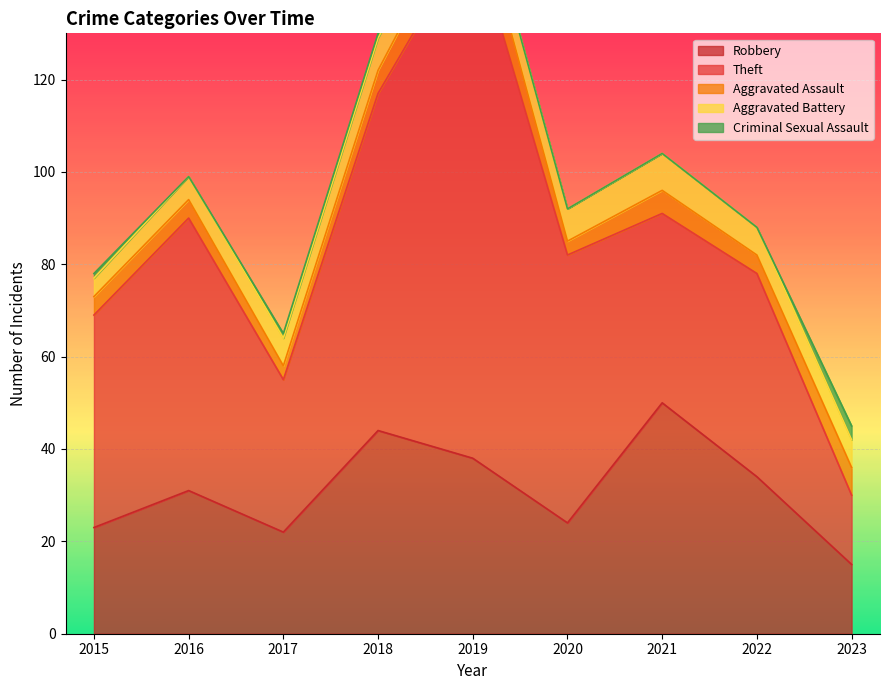

What is the sum of all Robbery values?

281